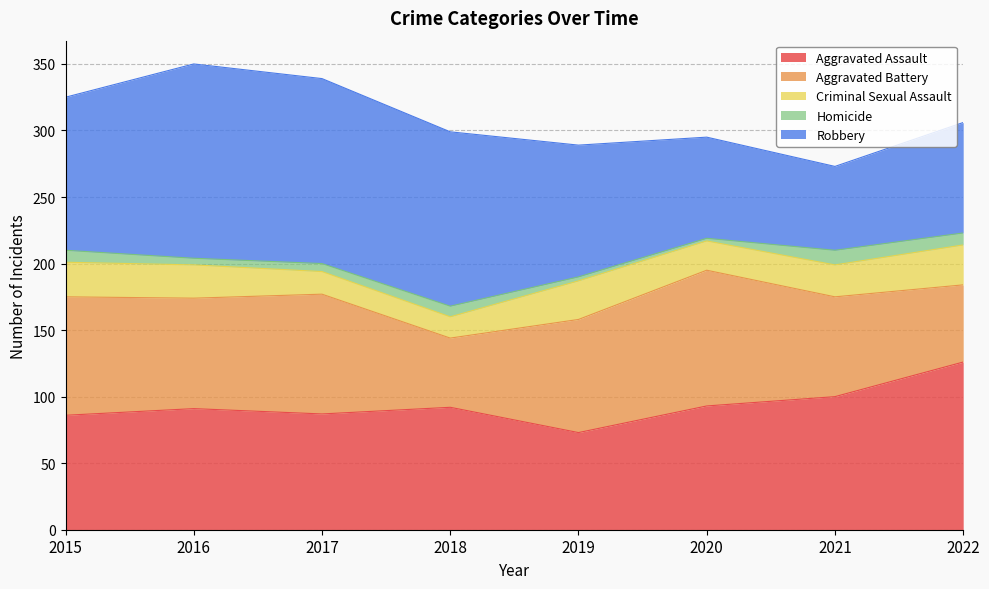

At which label does Criminal Sexual Assault first exceed 25?

2015